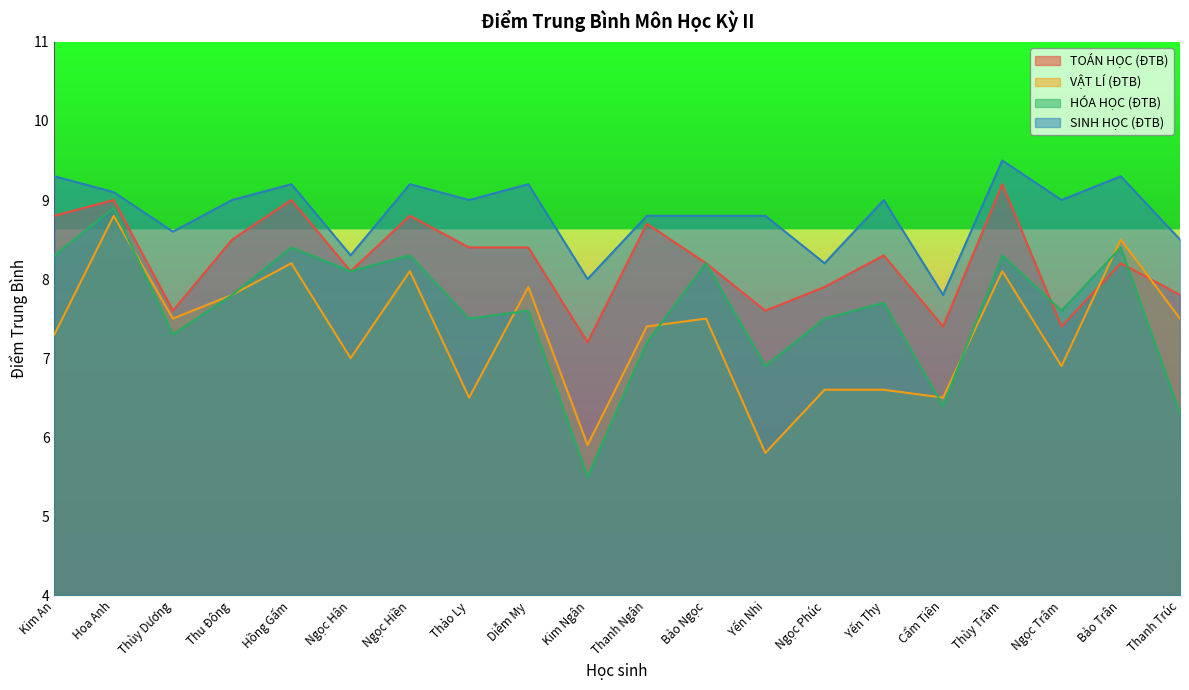

What is the label of the 9th point from the left?

Diễm My